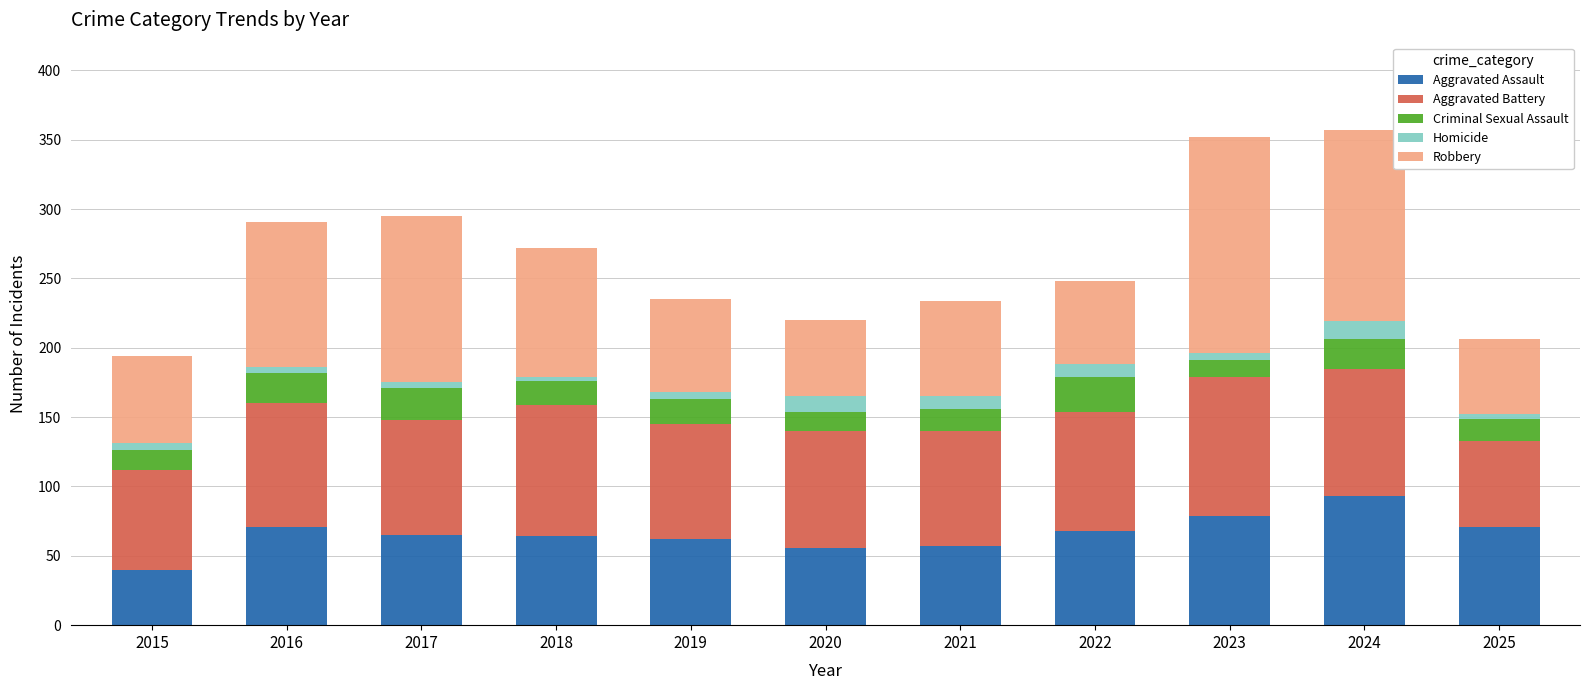

What value does the Aggravated Assault series have at 2024?

93